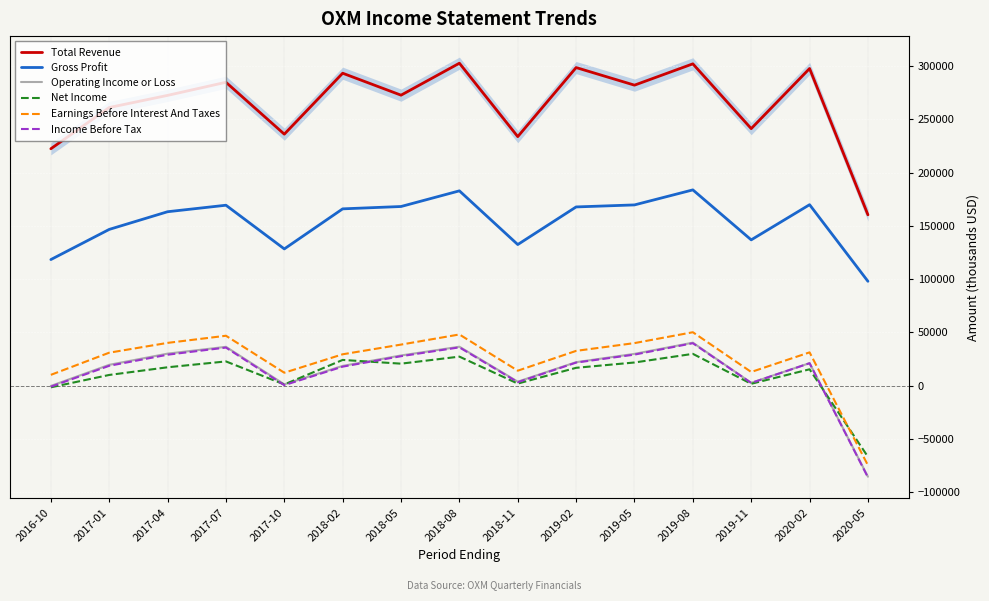

How many lines are shown in the chart?

6